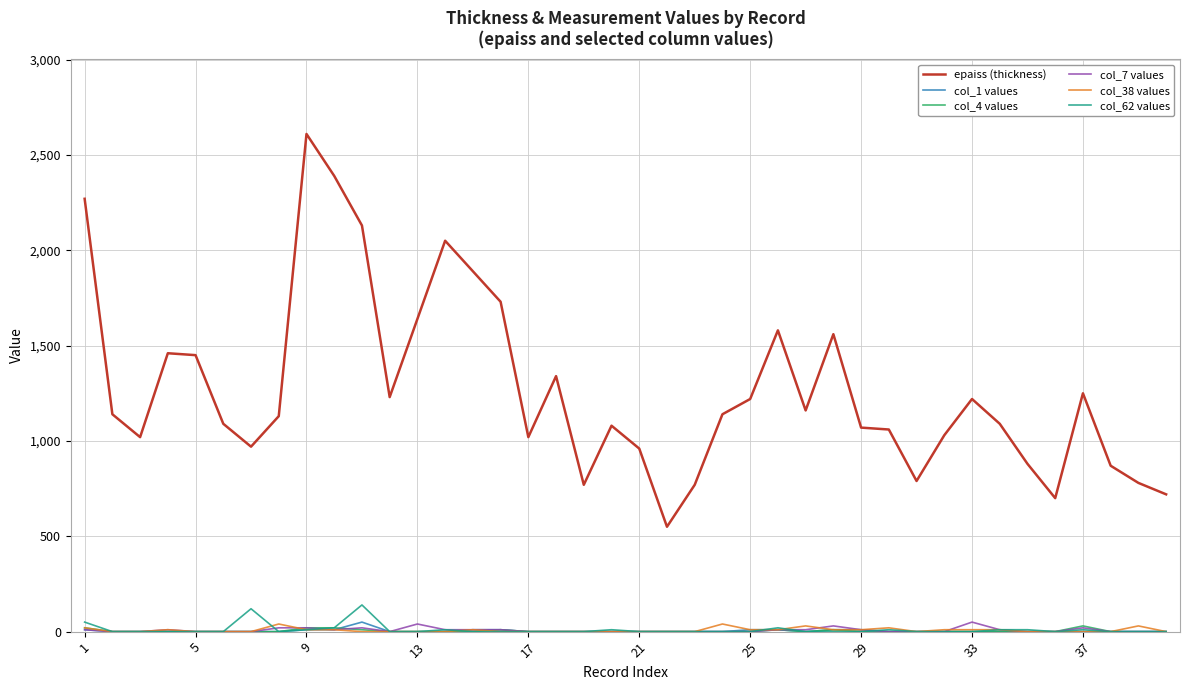

Which series has the largest range (max minus min)?

epaiss (thickness)